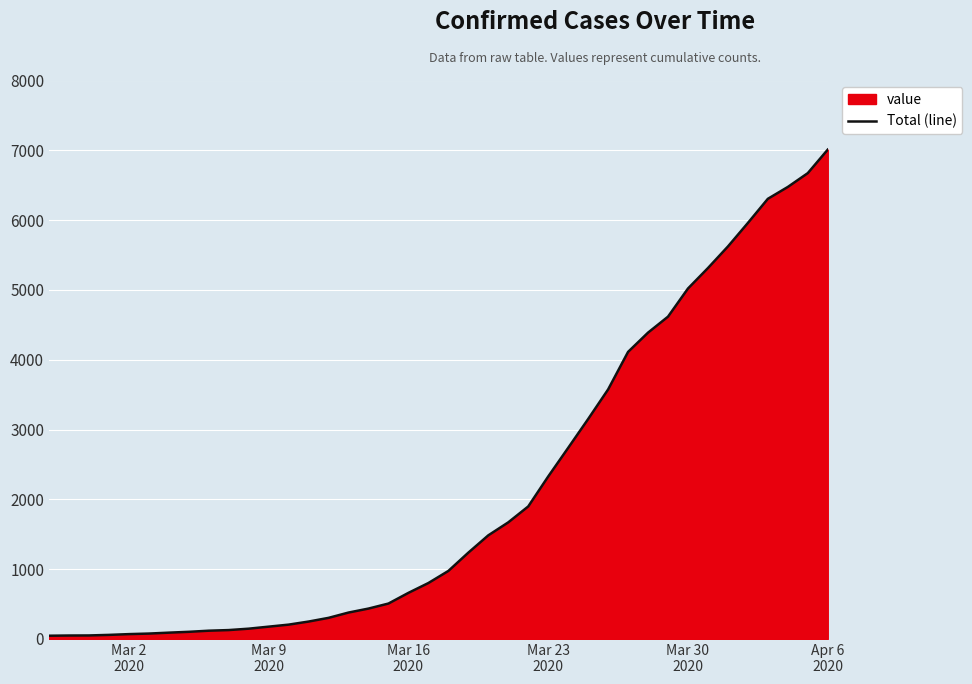

What is the difference between the maximum and minimum values?

6964